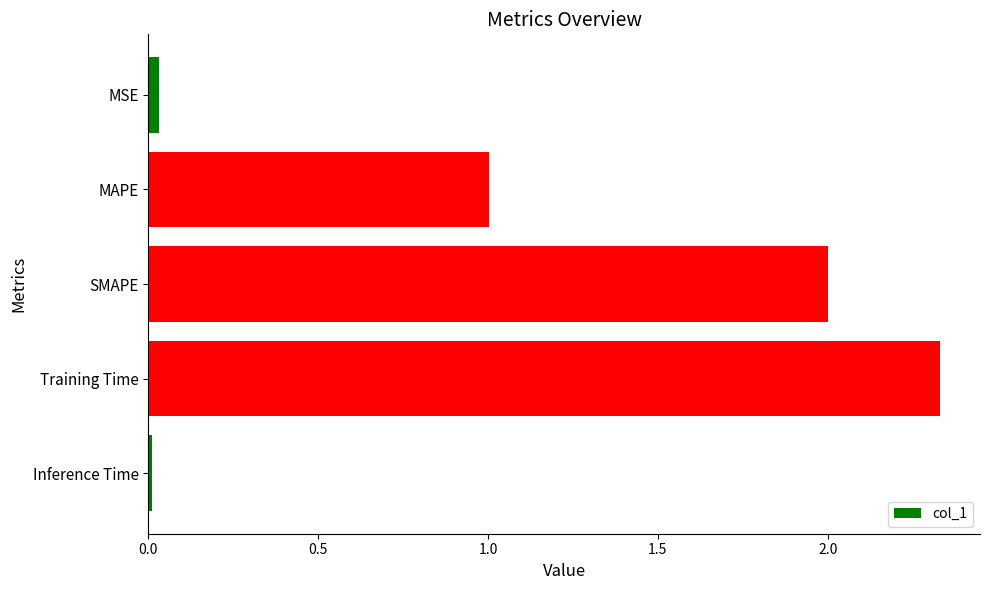

List the labels in order of value, largest first.

Training Time, SMAPE, MAPE, MSE, Inference Time